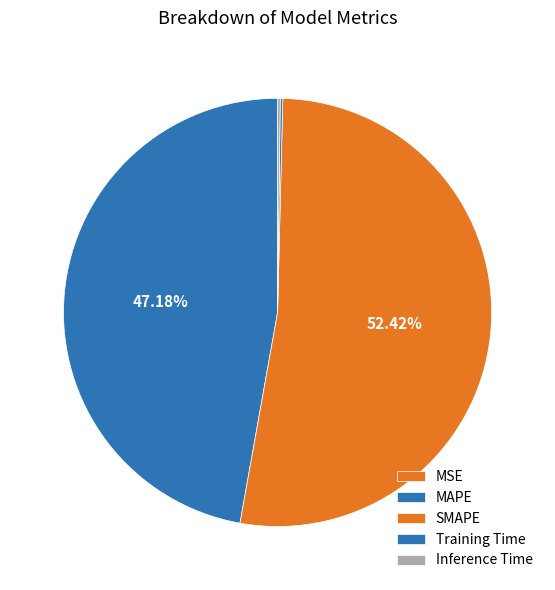

How many segments does this pie chart have?

5